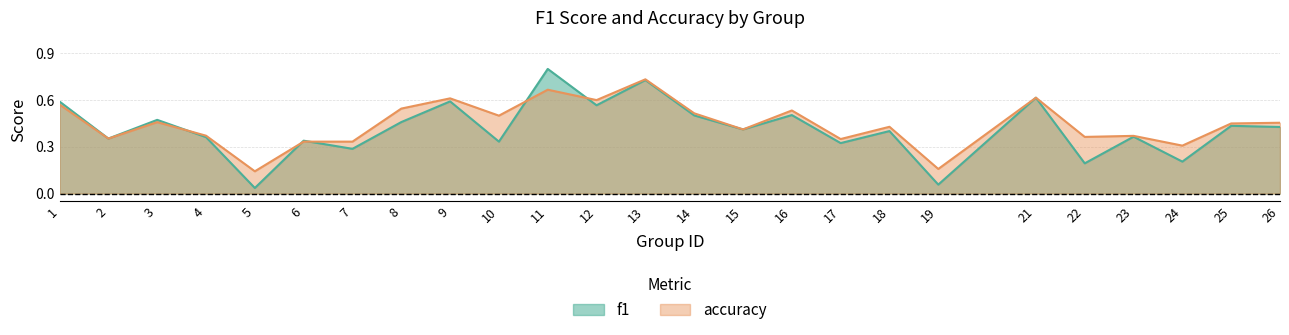

How many interior local valleys does the f1 series have?

10